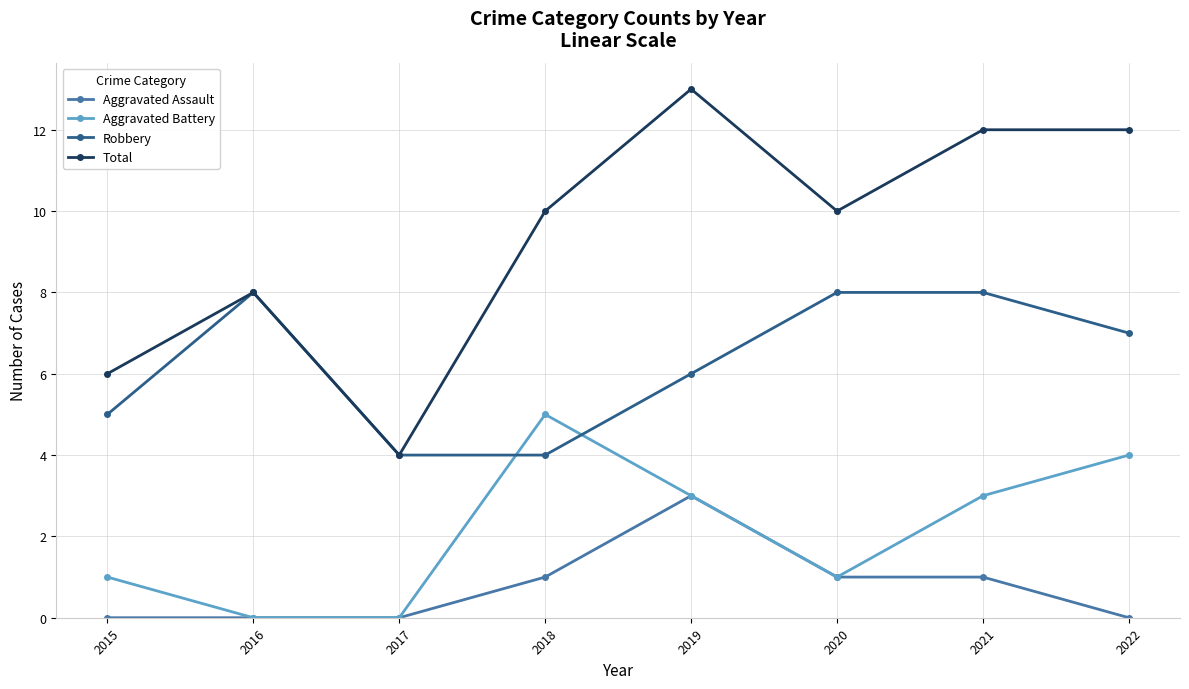

What is the greatest value displayed?

13